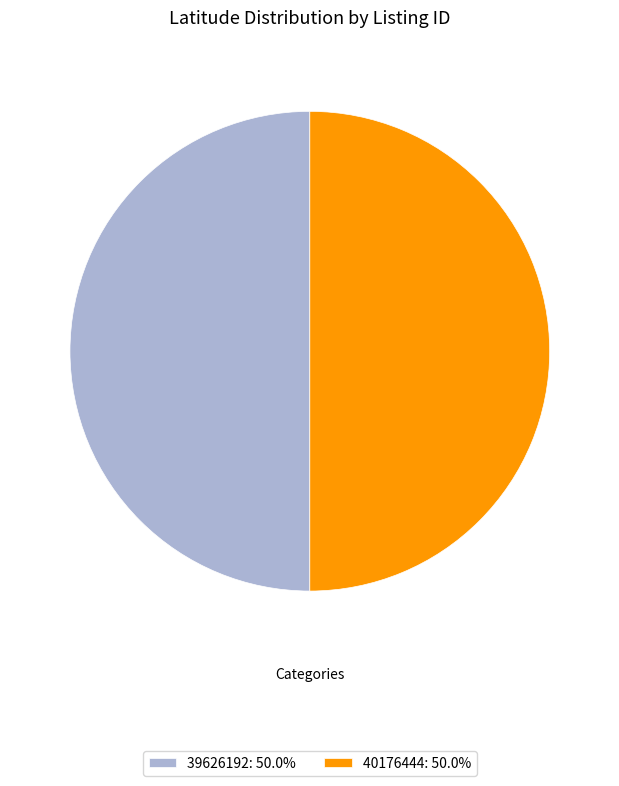

Is the sum of 39626192: 50.0% and 40176444: 50.0% greater than half?

Yes